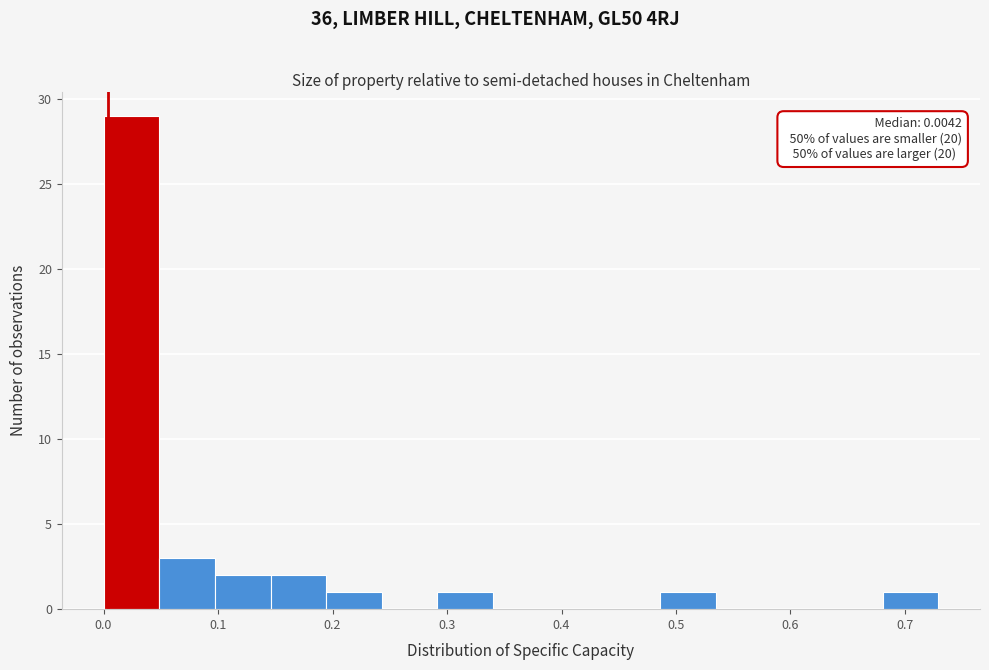

Which range on the x-axis has the tallest bar?

0.00 to 0.05